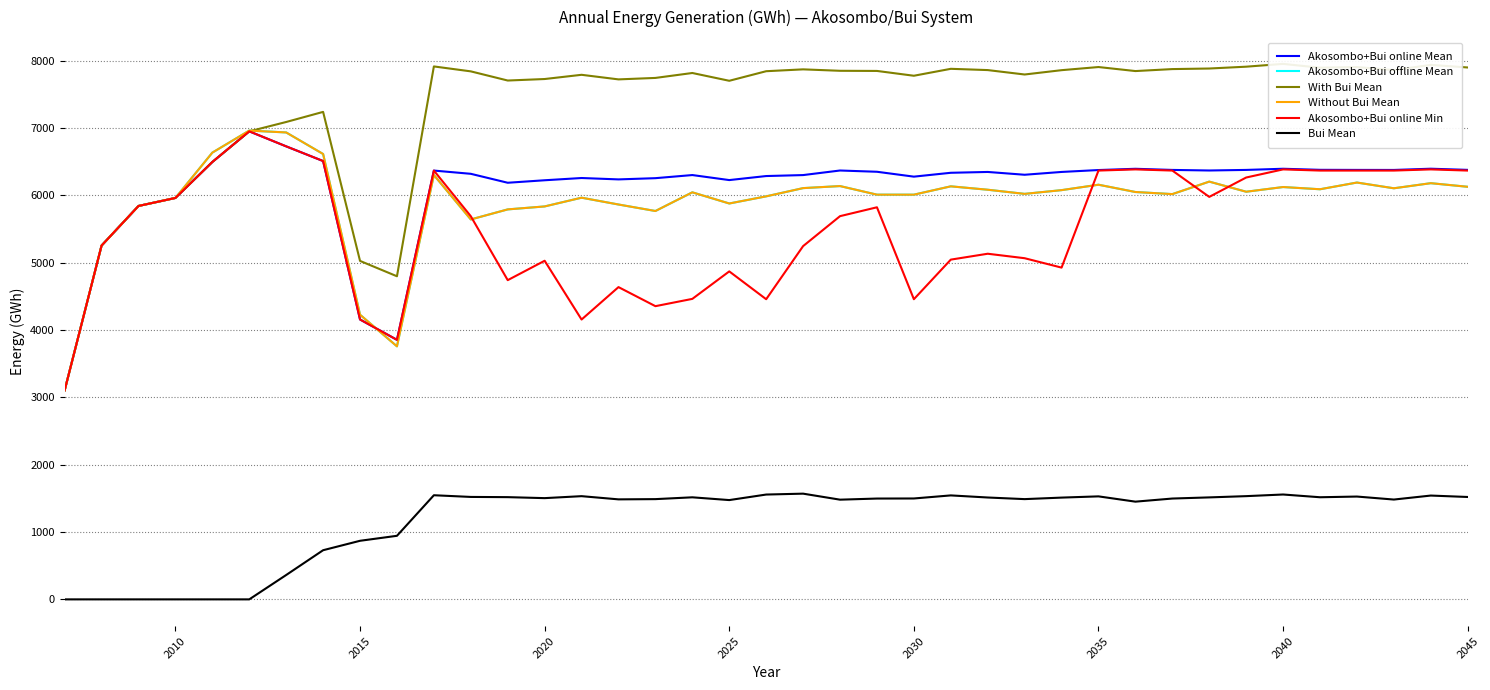

What is the value of the Akosombo+Bui online Min point at the 25th from the left?

5045.2